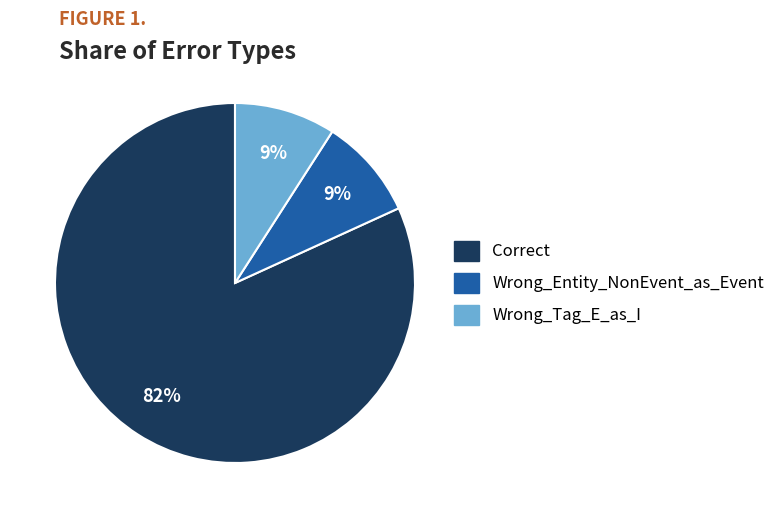

The Wrong_Entity_NonEvent_as_Event slice represents 9% of the pie. True or false?

True